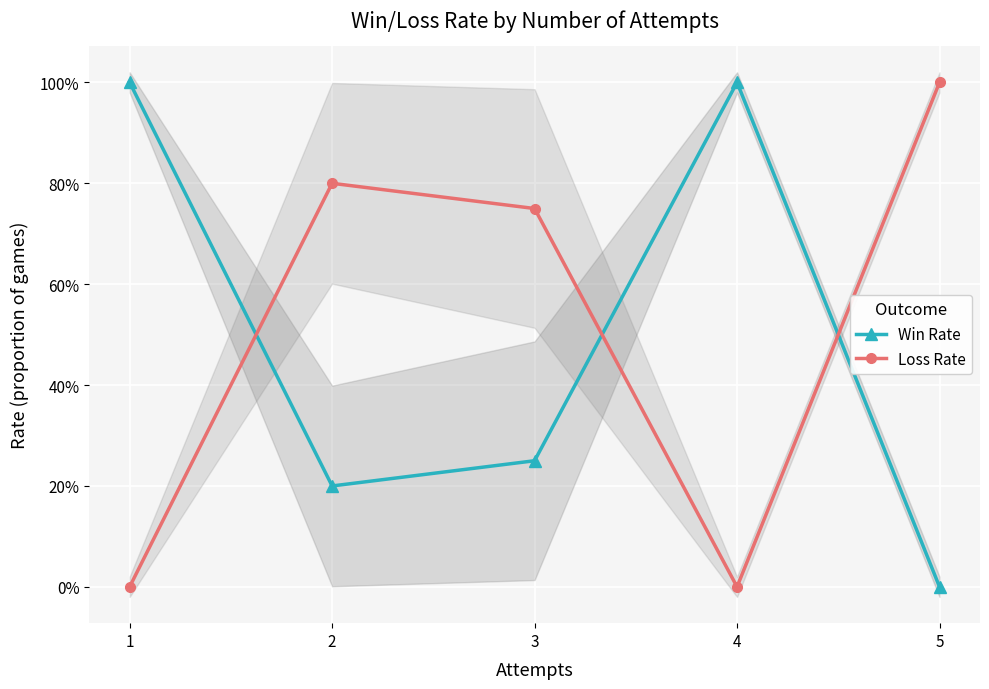

At which label does Win Rate reach its peak?

1